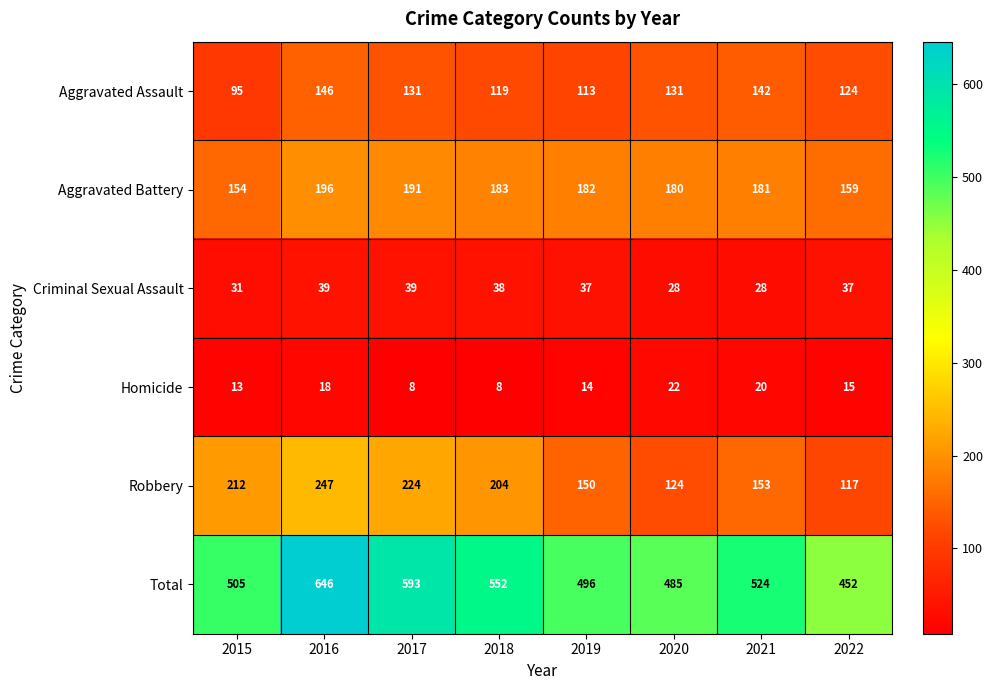

Which category has the highest value in the Aggravated Assault series?

2016